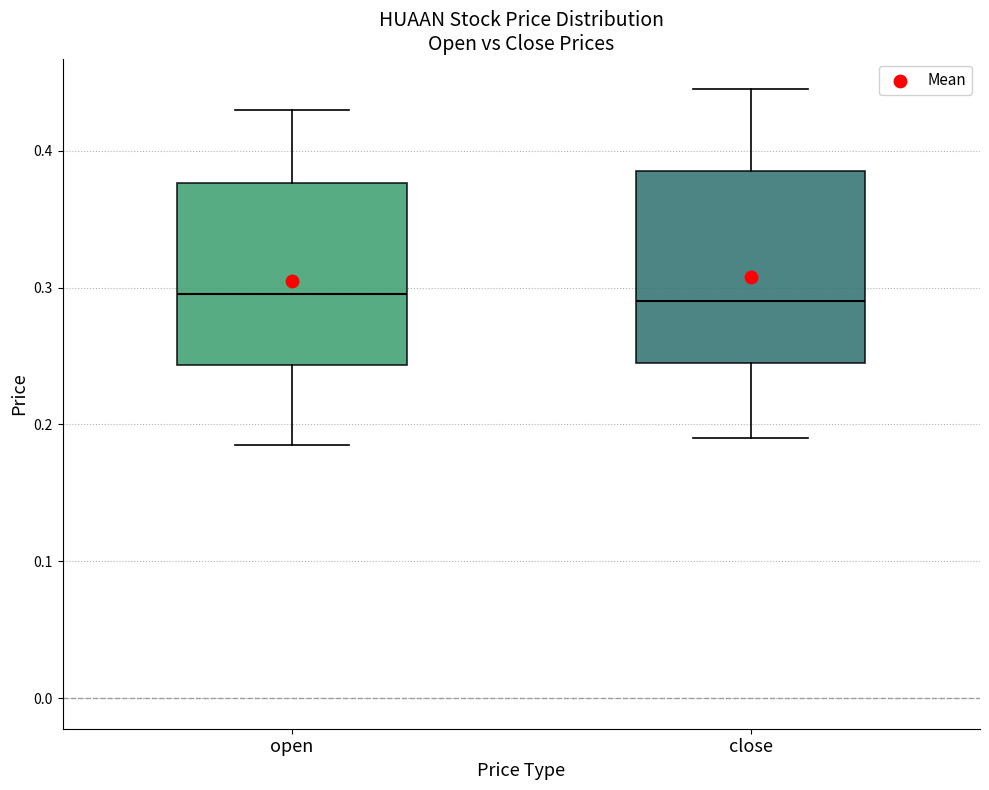

Where is the lower edge of the box for close on the y-axis? The values are not printed on the chart, so give them approximately, as read against the axis.

0.25